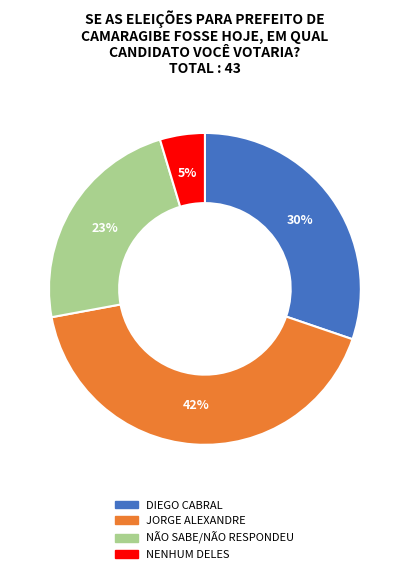

Which has a higher value, NENHUM DELES or DIEGO CABRAL?

DIEGO CABRAL